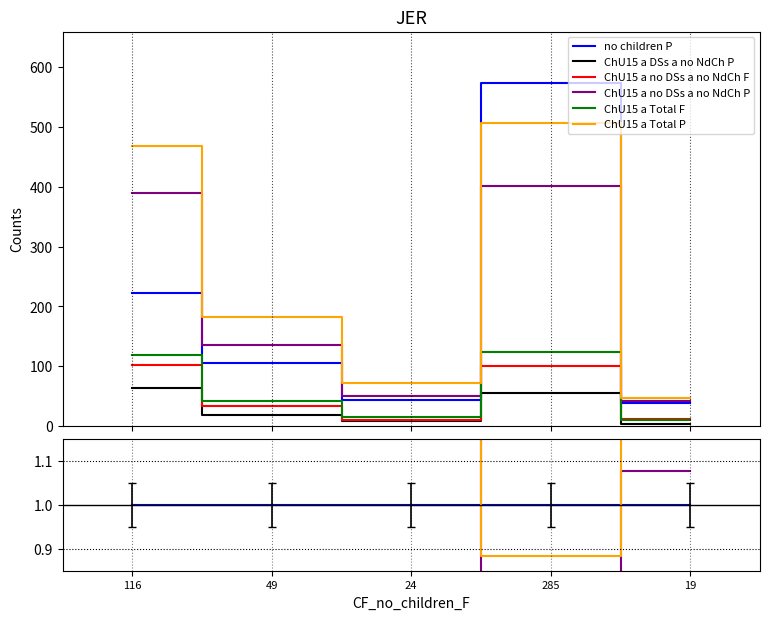

How many values in the CF_ChU15_a_no_DSs_a_no_NdCh_F series exceed 34?

2